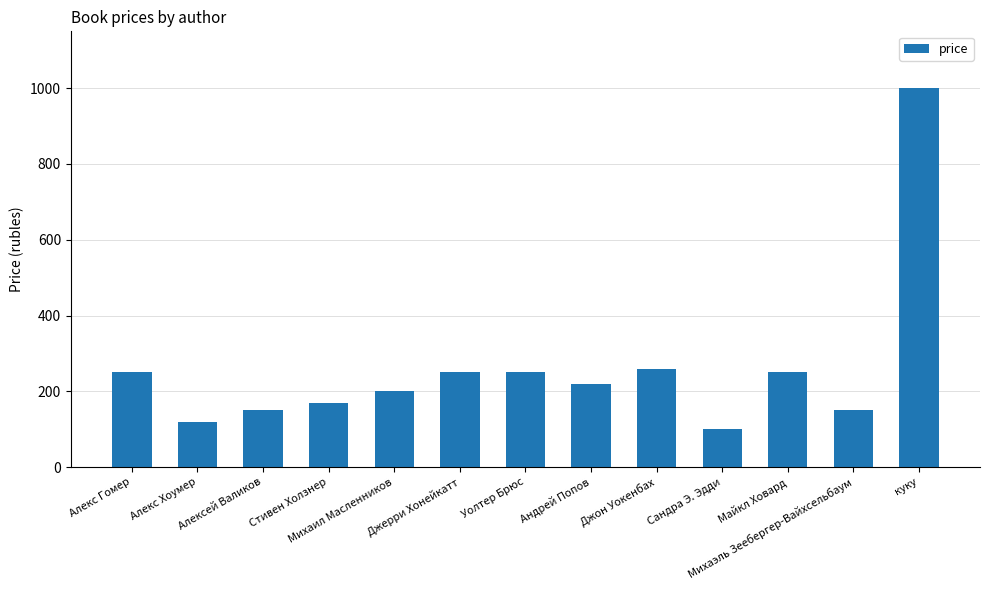

Is it true that the value at Алекс Хоумер is 208?

False